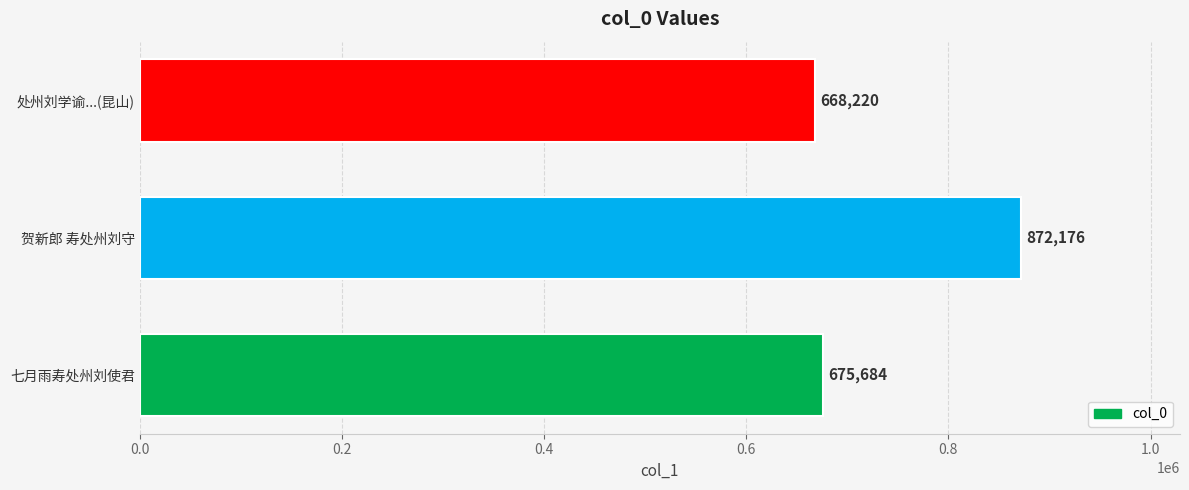

Between 七月雨寿处州刘使君 and 贺新郎 寿处州刘守, which is larger?

贺新郎 寿处州刘守